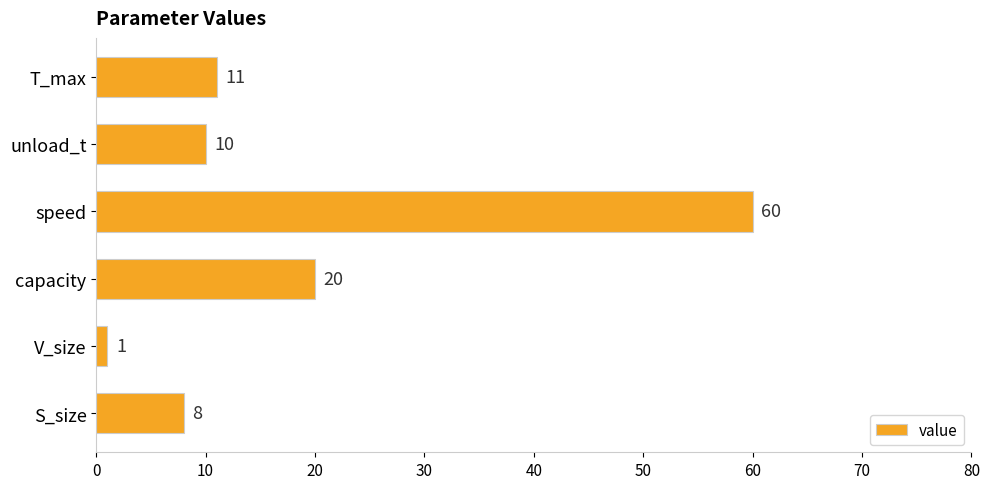

Reading bottom to top, what are all the values shown in this chart?

S_size=8	V_size=1	capacity=20	speed=60	unload_t=10	T_max=11